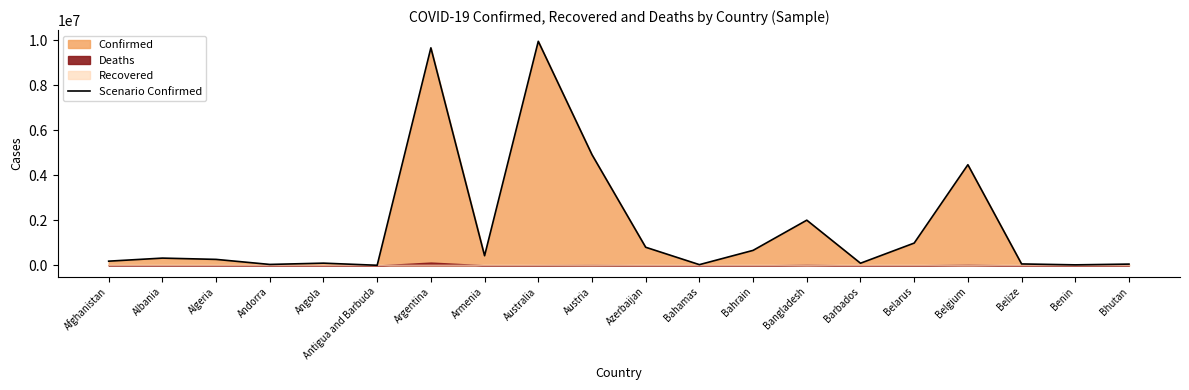

True or false: the data has more than 0 interior local peaks.

True